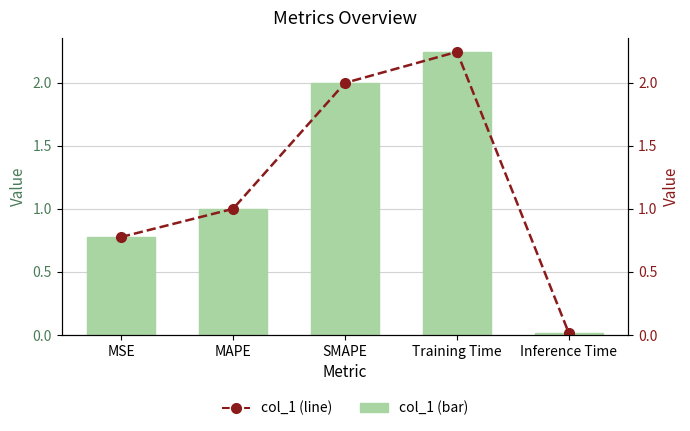

Read the col_1 (bar) value at Training Time.

2.2